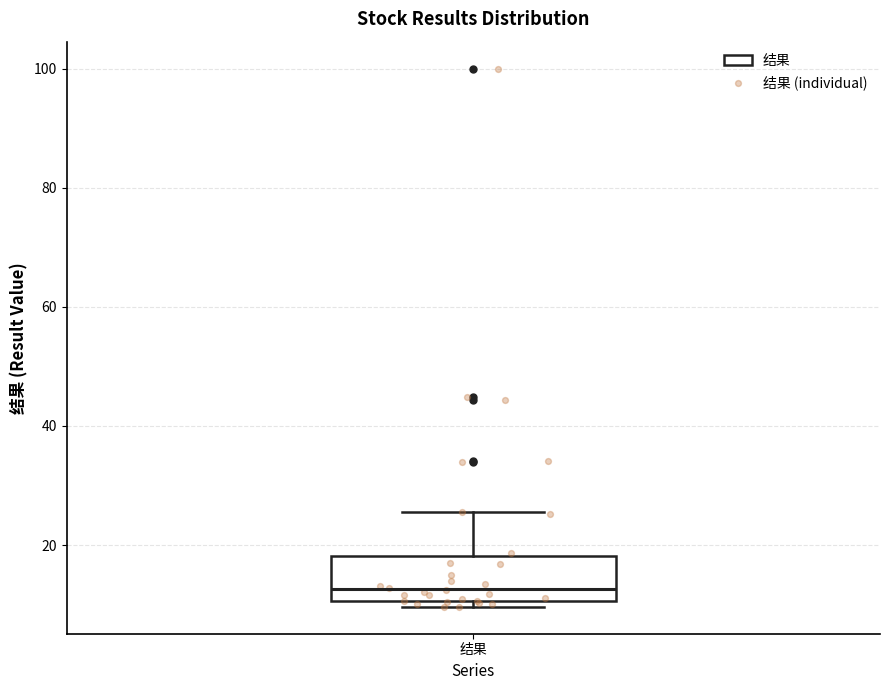

Transcribe this box plot: give where the median line is, the range the box spans, and where the two whiskers end, as read against the y-axis. The values are not printed on the chart, so give them approximately, as read against the axis.

median 12, box 10 to 18, whiskers 10 (just below the box's lower edge) to 26